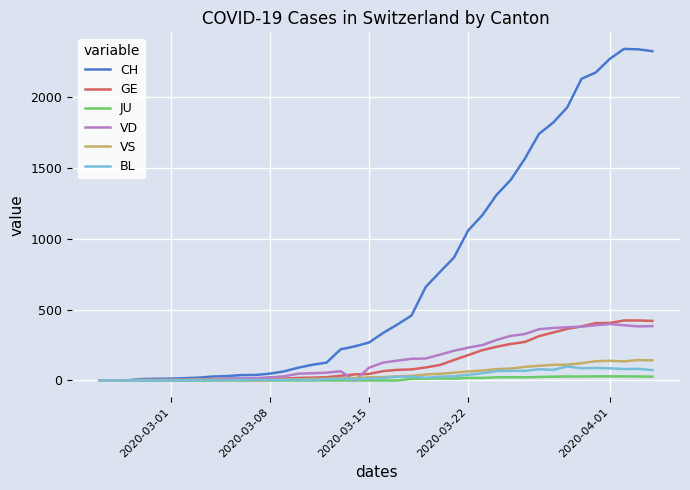

What are all the series names shown in the legend?

CH, GE, JU, VD, VS, BL